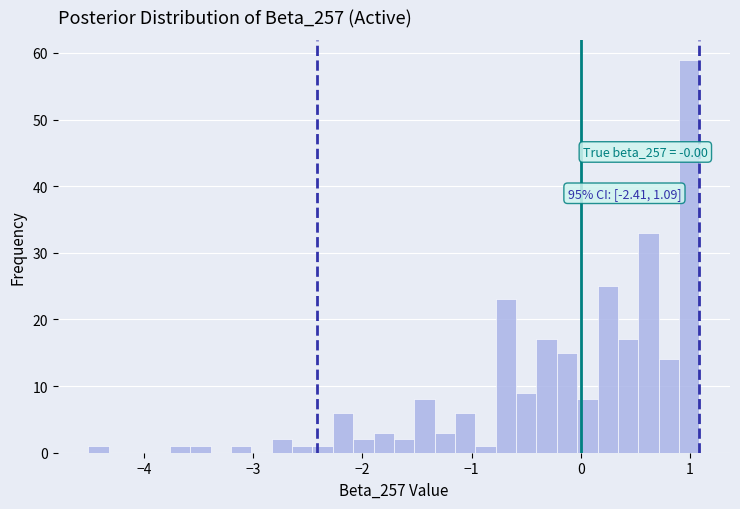

Read against the x-axis, roughly where is the centre of the tallest bar?

1.0